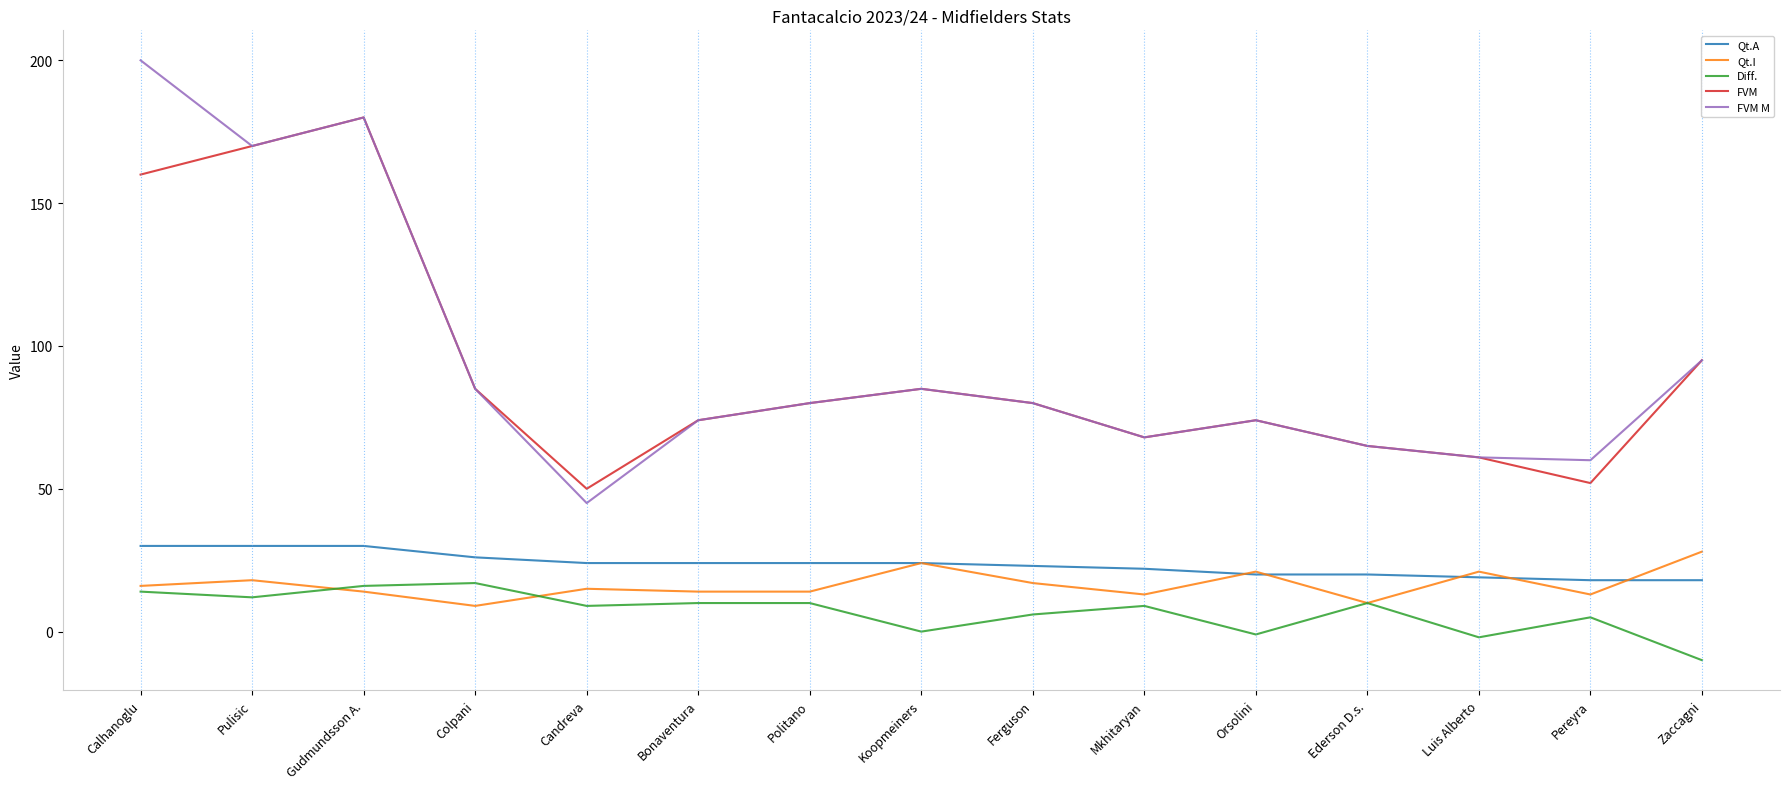

What is the spread (max minus min) of values at Koopmeiners?

85